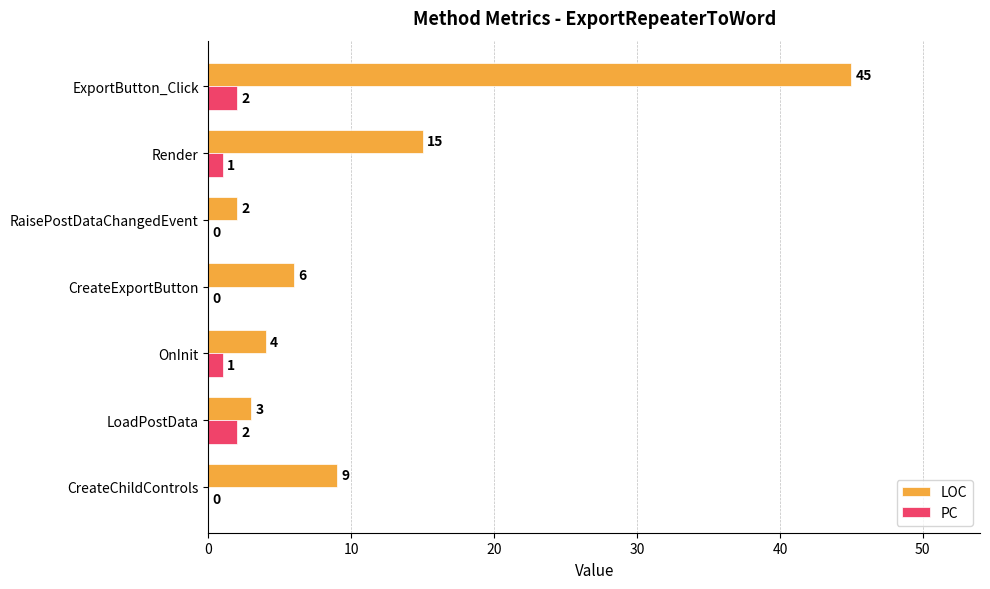

At which label is LOC closest to 23?

Render